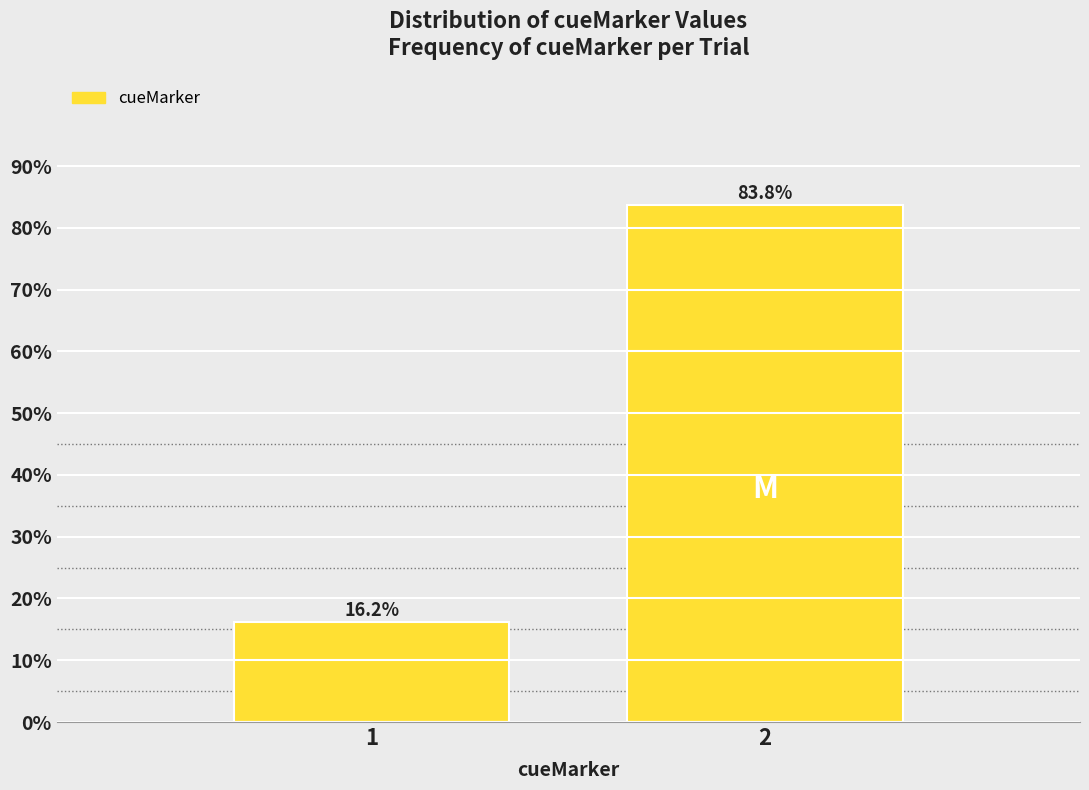

Approximately how many times larger is the value at 2 compared to 1?

5.2